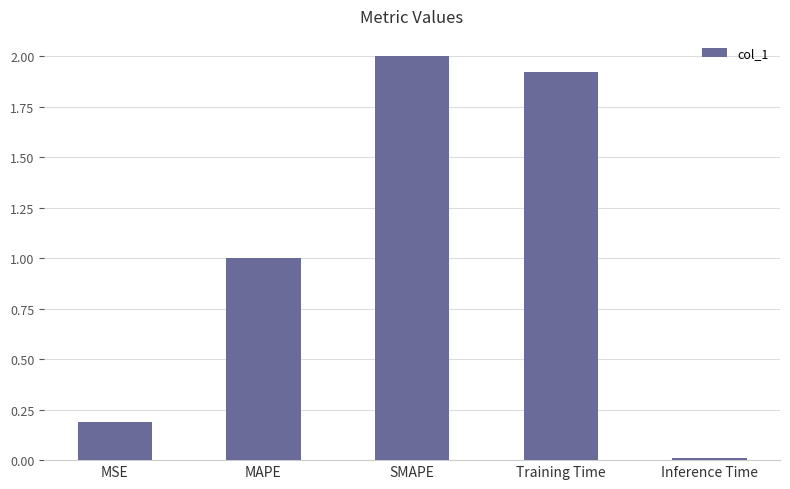

What is the difference between the maximum and minimum values?

2.0